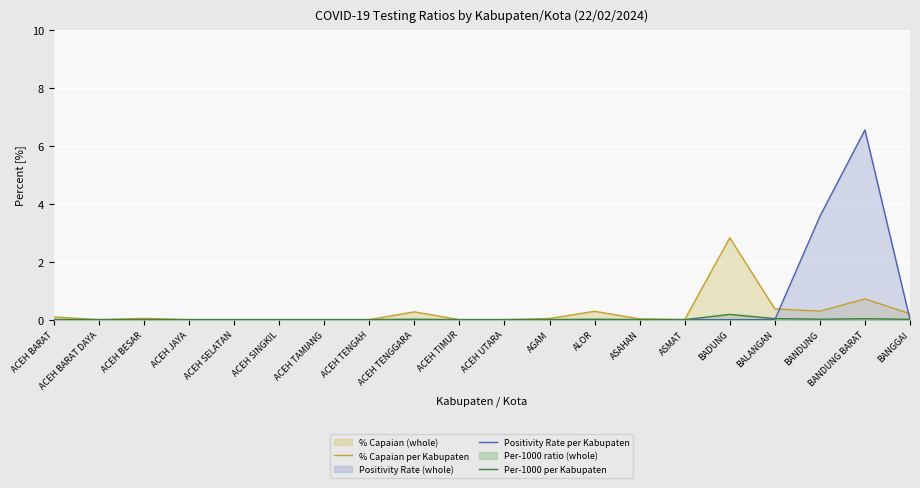

Rank the series by their average value, from highest to lowest.

Positivity Rate per Kabupaten, % Capaian per Kabupaten, Per-1000 per Kabupaten